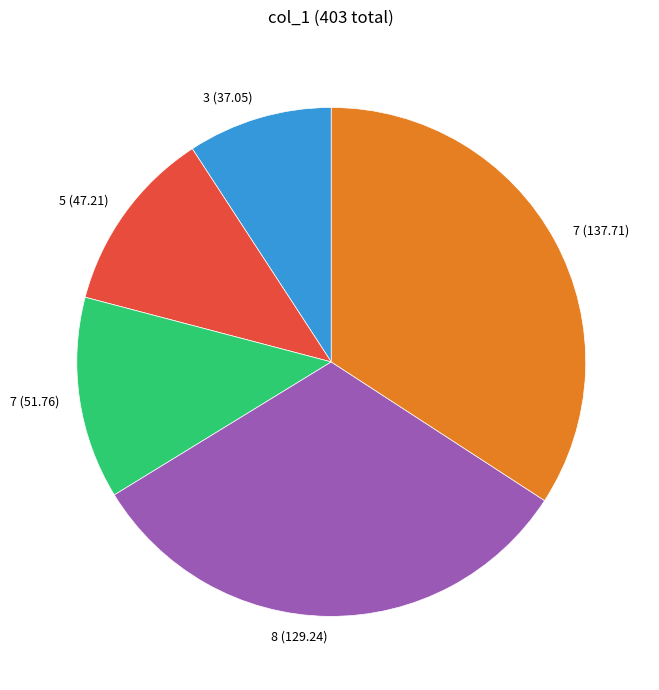

The 7 (51.76) slice represents 13% of the pie. True or false?

True